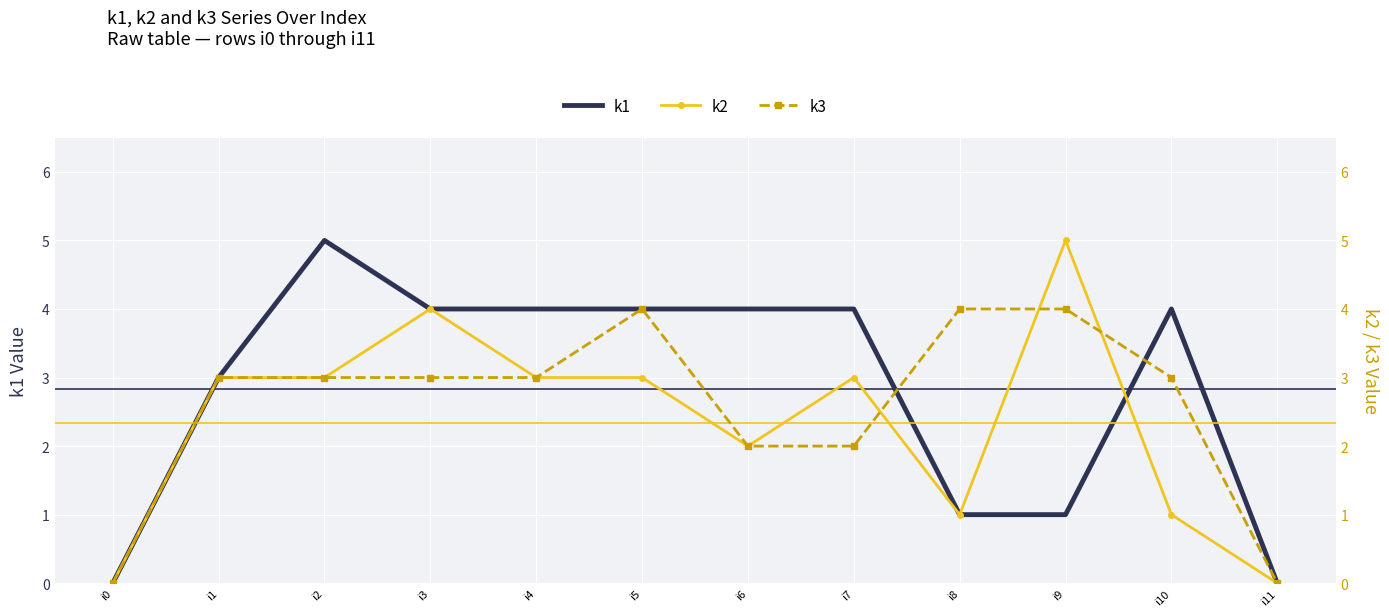

What is the maximum value for k1?

5